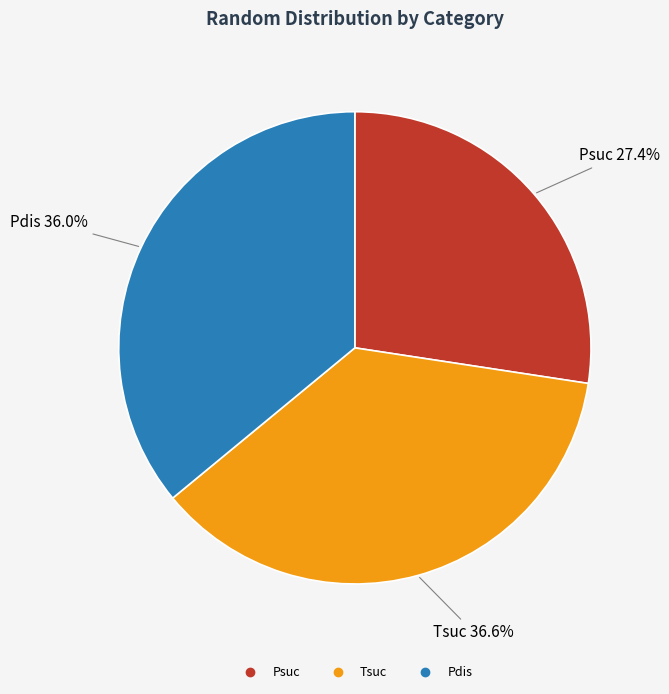

True or false: Psuc accounts for 27% of the total.

True